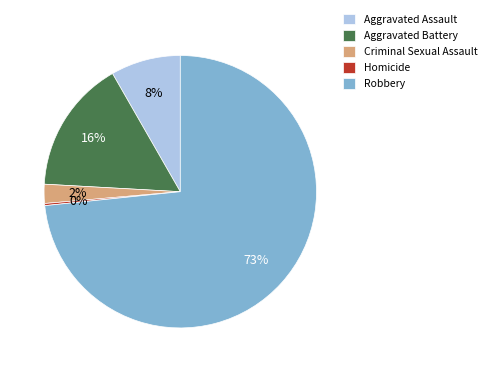

To the nearest percent, what percentage of the pie is Criminal Sexual Assault?

2%